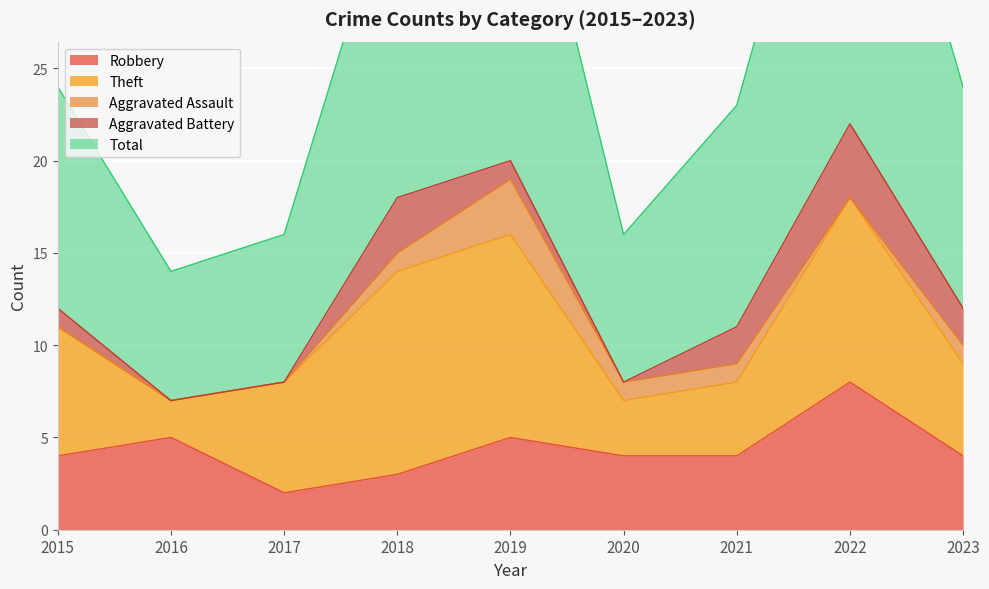

Reading left to right, list all the values displayed in this chart.

Robbery: 2015=4	2016=5	2017=2	2018=3	2019=5	2020=4	2021=4	2022=8	2023=4
Theft: 2015=7	2016=2	2017=6	2018=11	2019=11	2020=3	2021=4	2022=10	2023=5
Aggravated Assault: 2015=0	2016=0	2017=0	2018=1	2019=3	2020=1	2021=1	2022=0	2023=1
Aggravated Battery: 2015=1	2016=0	2017=0	2018=3	2019=1	2020=0	2021=2	2022=4	2023=2
Total: 2015=12	2016=7	2017=8	2018=18	2019=21	2020=8	2021=12	2022=23	2023=12